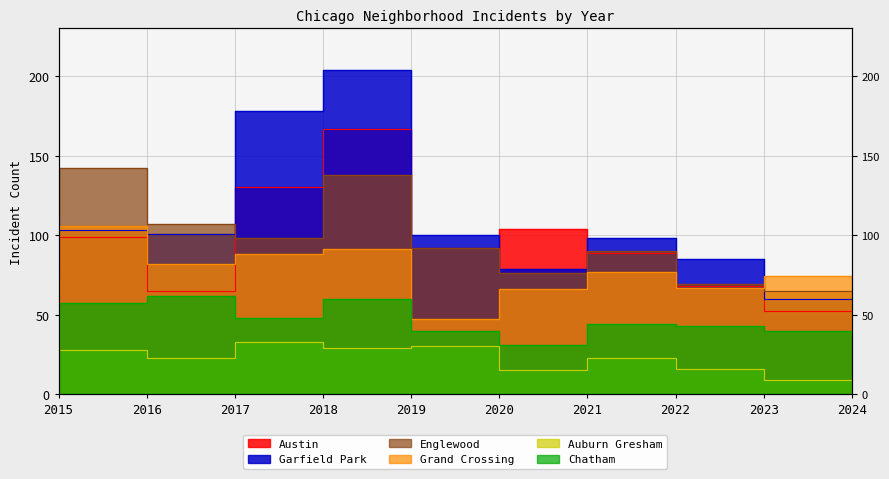

The value of Austin at 2018 is 130. True or false?

True